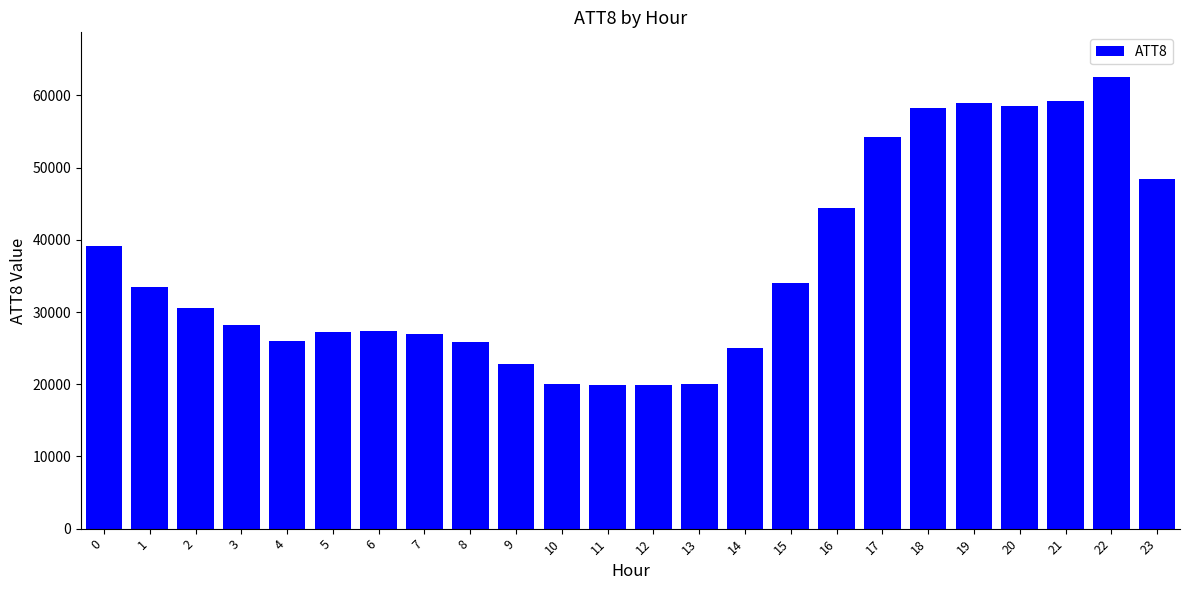

Between 16 and 1, which is larger?

16